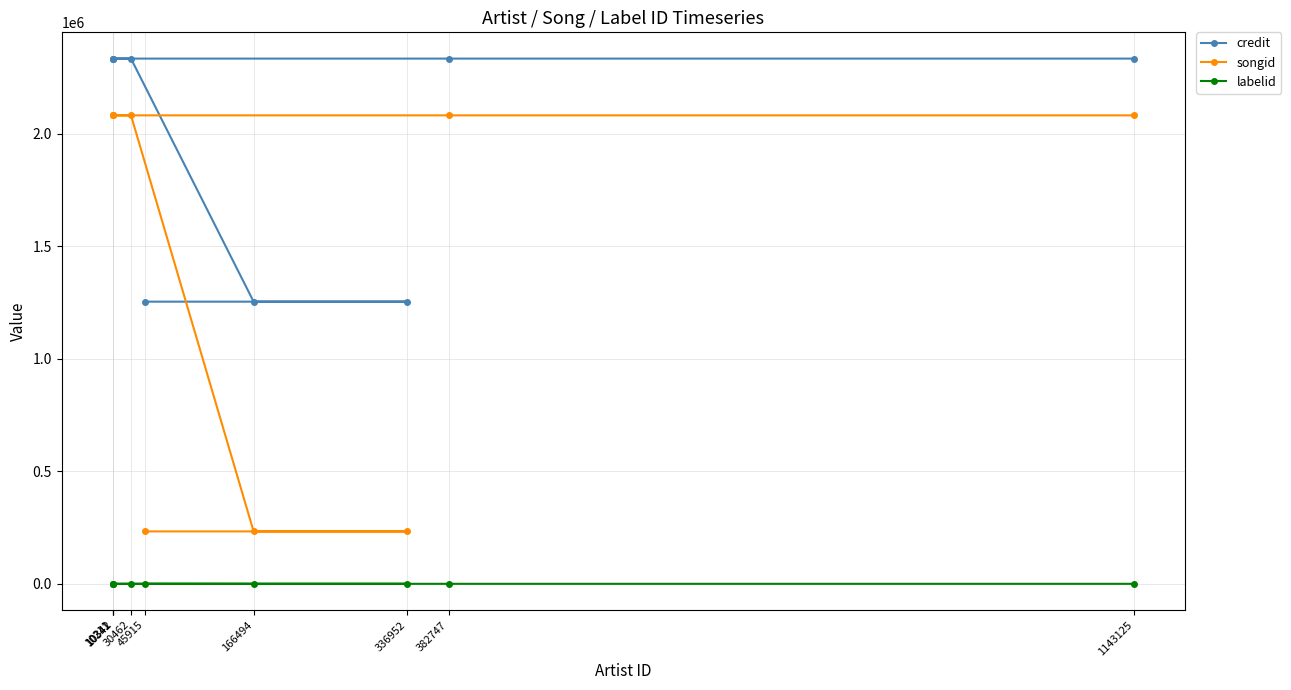

What is the spread (max minus min) of values at 166494?

1254292